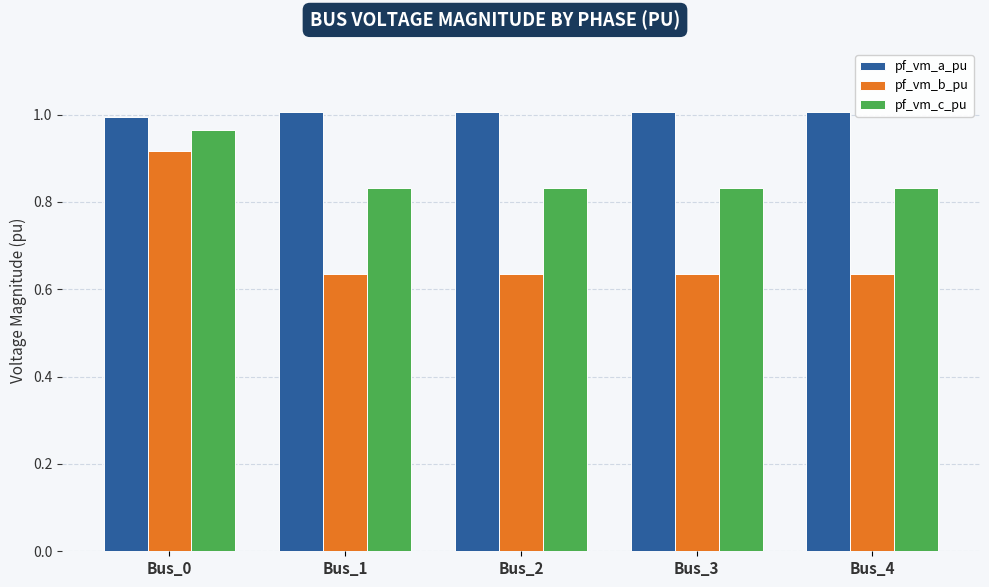

List the series in order of their overall mean, highest first.

pf_vm_a_pu, pf_vm_c_pu, pf_vm_b_pu